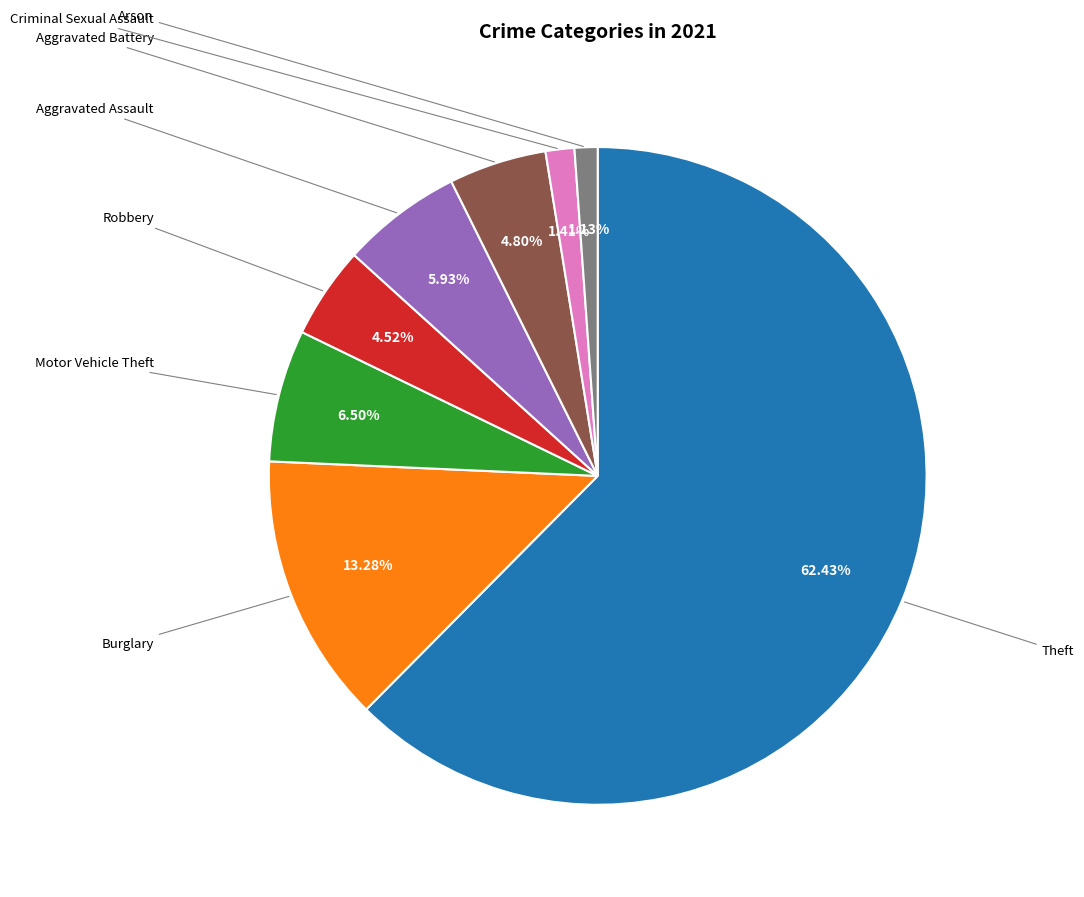

Is there a majority slice in this chart?

Yes